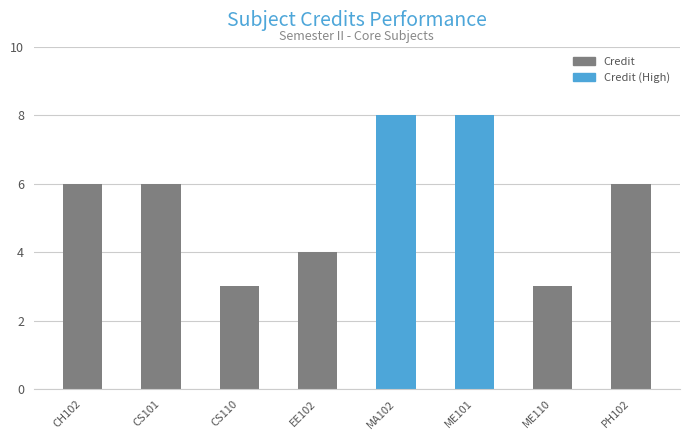

What position from the left is CS110?

3